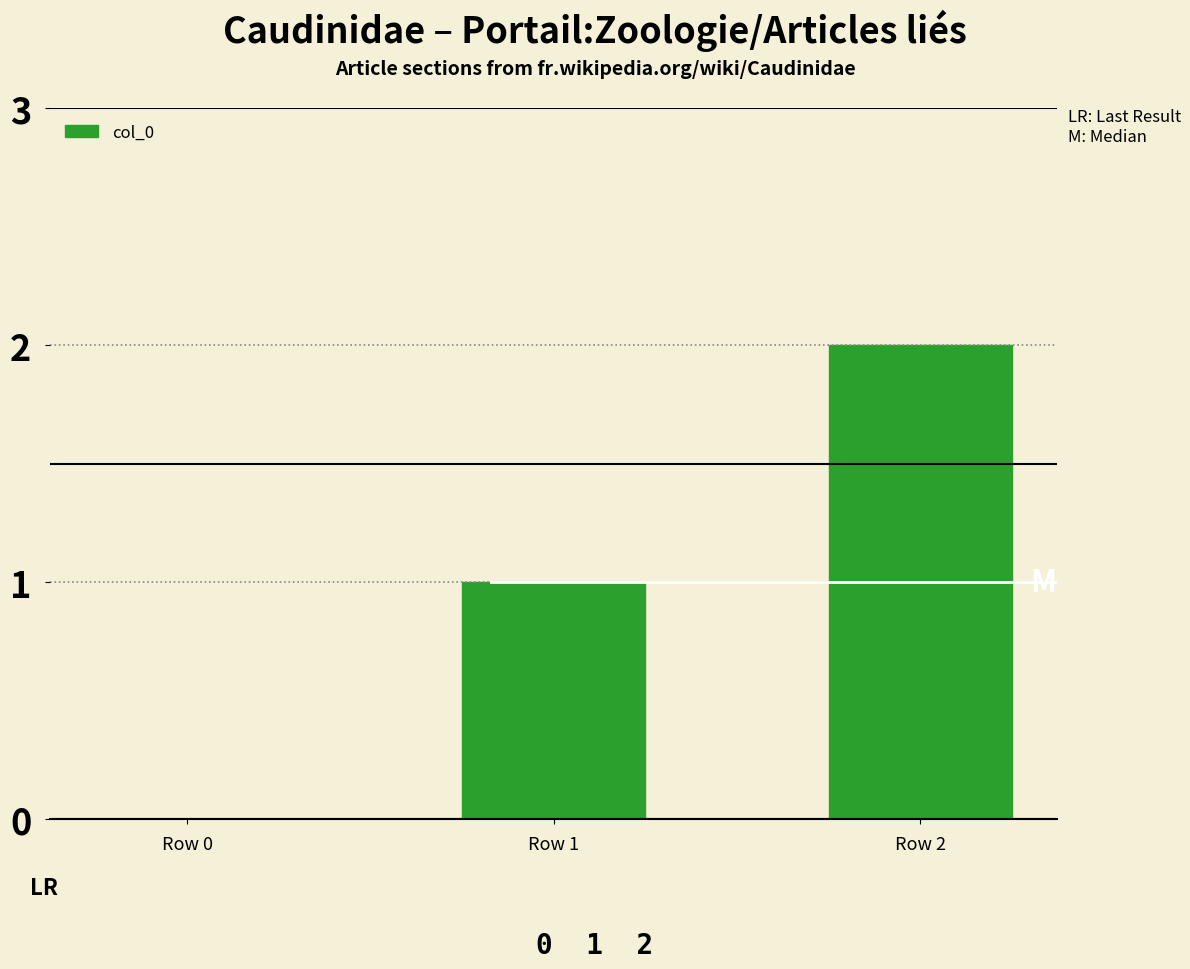

What is the average value?

1